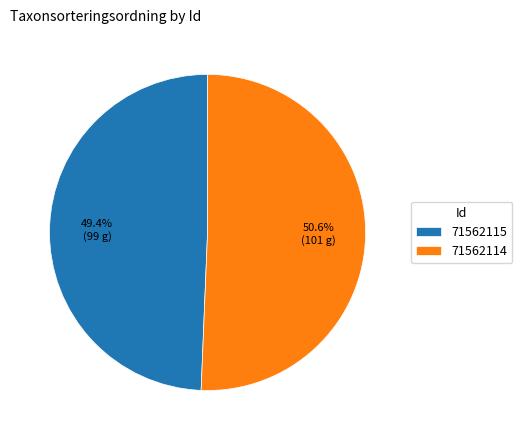

The 71562115 slice represents 64% of the pie. True or false?

False